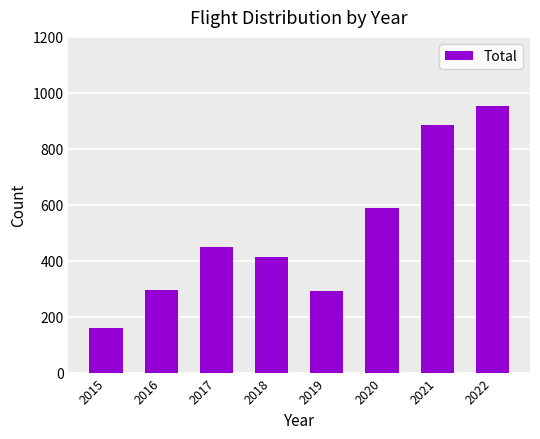

How many categories are shown in the chart?

8